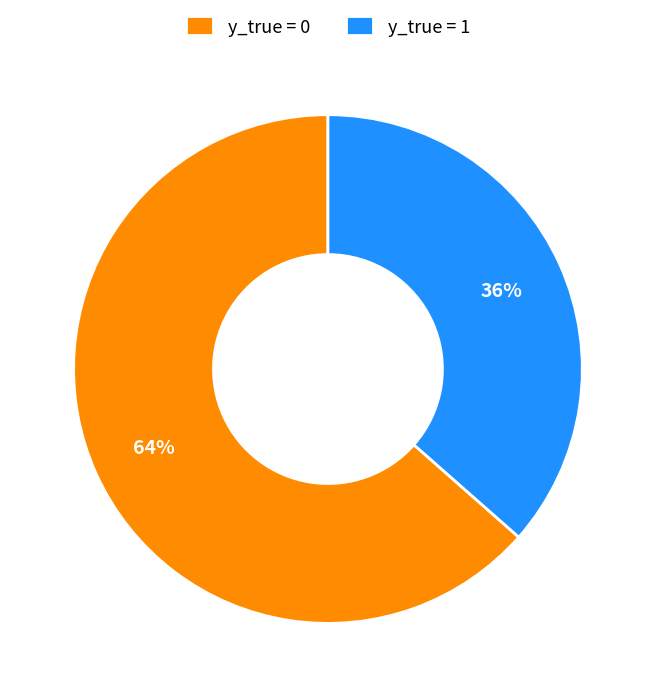

Combined, do y_true = 0 and y_true = 1 account for over 50%?

Yes